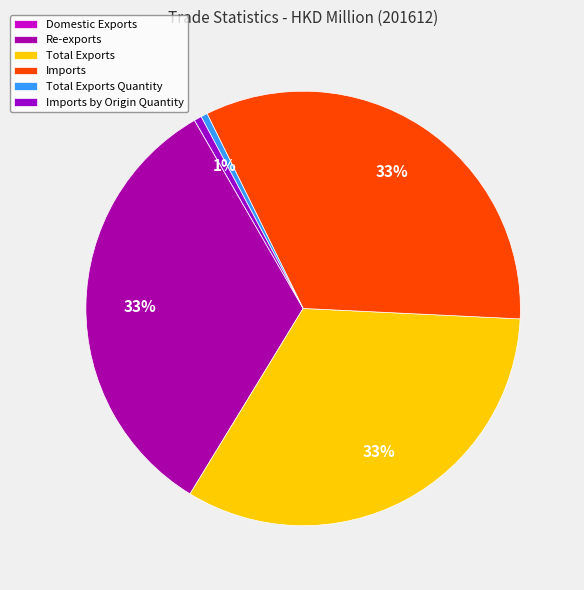

Rank the categories by value from highest to lowest.

Imports, Total Exports, Re-exports, Imports by Origin Quantity, Total Exports Quantity, Domestic Exports